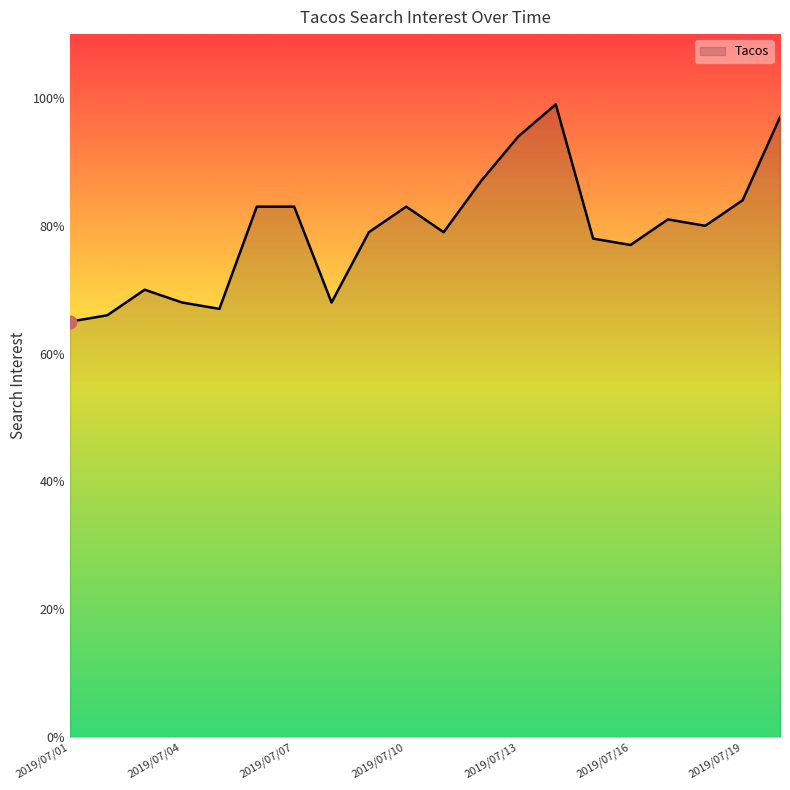

How many lines are shown in the chart?

1